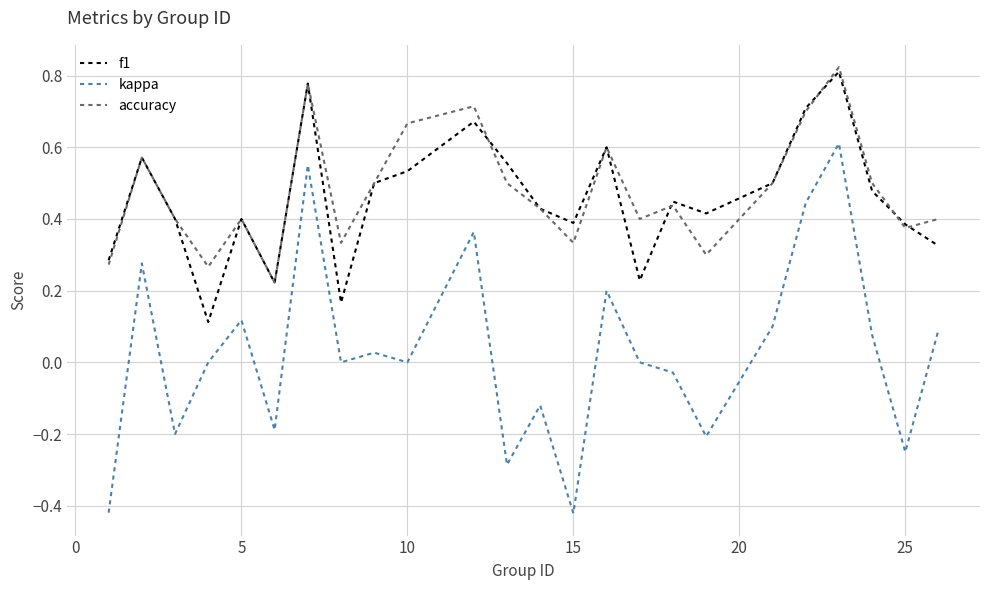

True or false: accuracy and kappa intersect in this chart.

False